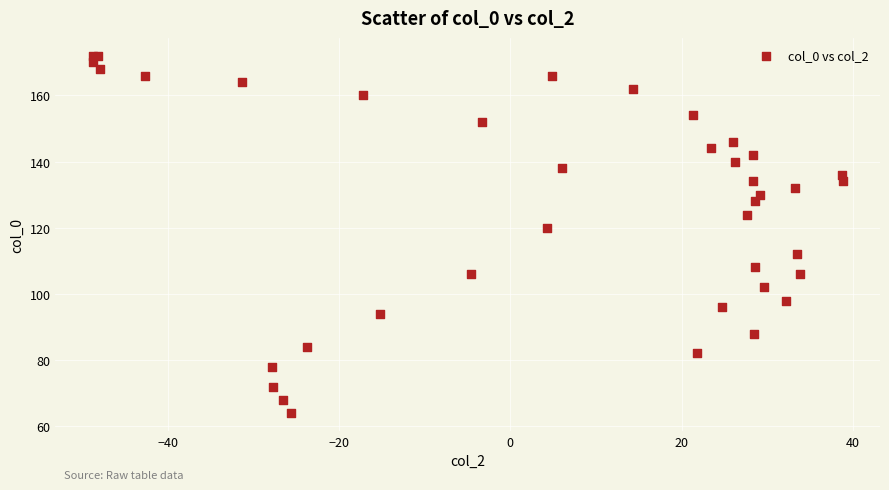

What Y value in the scatter plot is closest to 118?

120